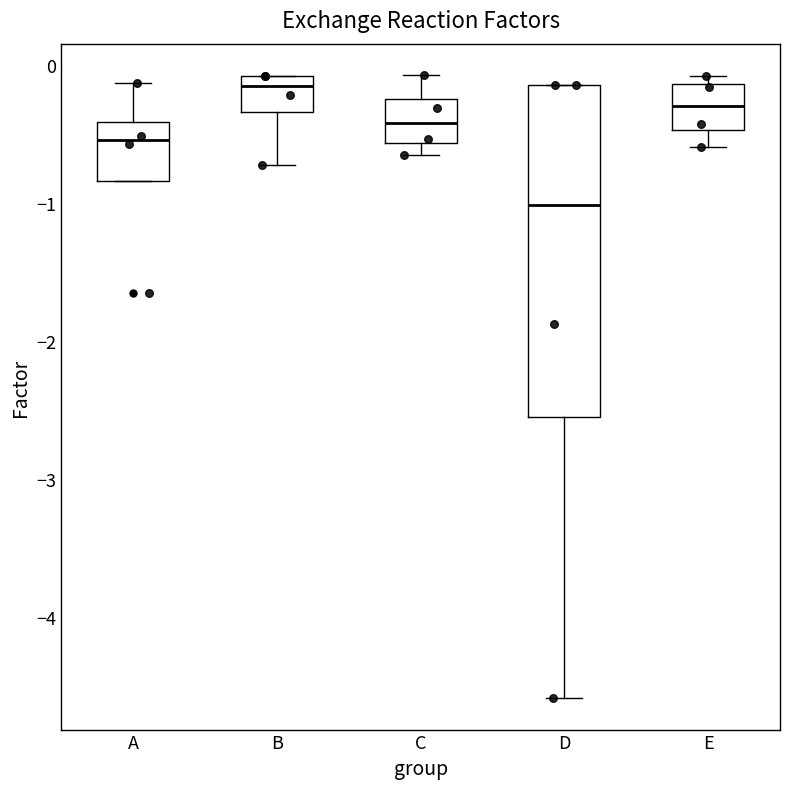

Reading left to right, read every box against the y-axis: the position of its median line, the range the box covers, and the ends of its whiskers. The values are not printed on the chart, so give them approximately, as read against the axis.

A: median -0.5, box -0.8 to -0.4, whiskers -0.8 to -0.1
B: median -0.2, box -0.3 to -0.1, whiskers -0.7 to -0.1
C: median -0.4, box -0.6 to -0.3, whiskers -0.7 to -0.1
D: median -1.0, box -2.6 to -0.1, whiskers -4.6 to -0.1
E: median -0.3, box -0.5 to -0.1, whiskers -0.6 to -0.1 (just above the box's upper edge)